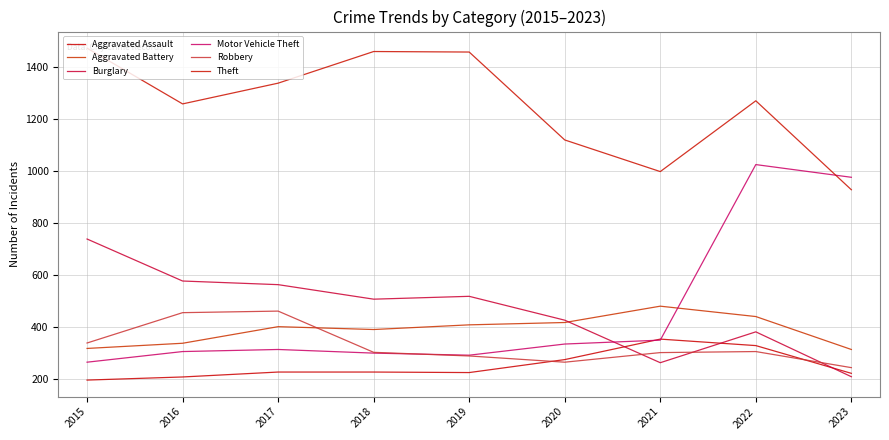

Which label corresponds to the largest value in the chart?

2015